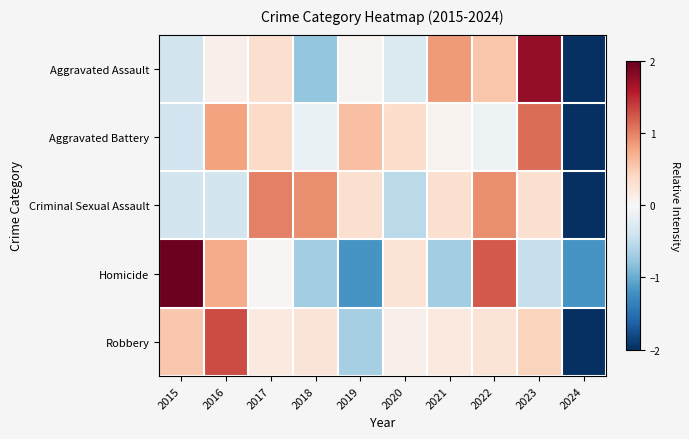

Reading left to right, transcribe all the data shown in this chart.

Aggravated Assault: 2015=-0.4	2016=0.1	2017=0.3	2018=-0.8	2019=0.1	2020=-0.3	2021=0.9	2022=0.6	2023=1.8	2024=-2.2
Aggravated Battery: 2015=-0.4	2016=0.8	2017=0.4	2018=-0.1	2019=0.6	2020=0.3	2021=0.1	2022=-0.1	2023=1.1	2024=-2.7
Criminal Sexual Assault: 2015=-0.4	2016=-0.4	2017=1.0	2018=0.9	2019=0.3	2020=-0.5	2021=0.3	2022=0.9	2023=0.3	2024=-2.5
Homicide: 2015=2.0	2016=0.7	2017=0.0	2018=-0.7	2019=-1.2	2020=0.3	2021=-0.7	2022=1.2	2023=-0.5	2024=-1.2
Robbery: 2015=0.5	2016=1.3	2017=0.2	2018=0.3	2019=-0.7	2020=0.1	2021=0.2	2022=0.3	2023=0.5	2024=-2.7